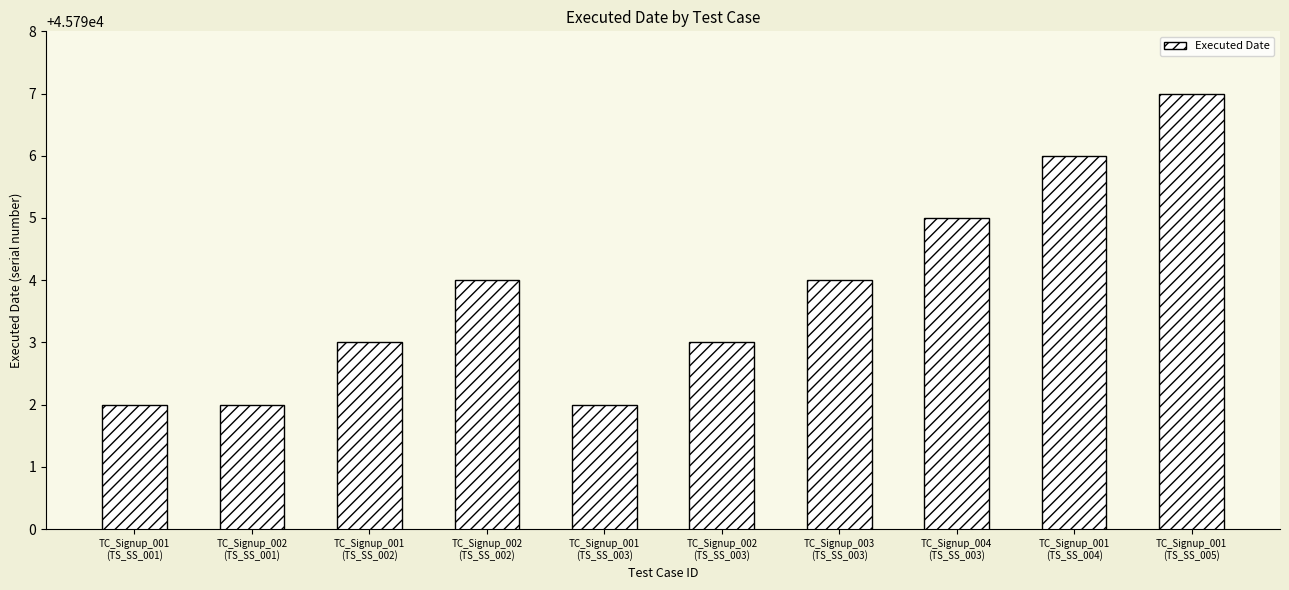

What is the greatest value displayed?

45797